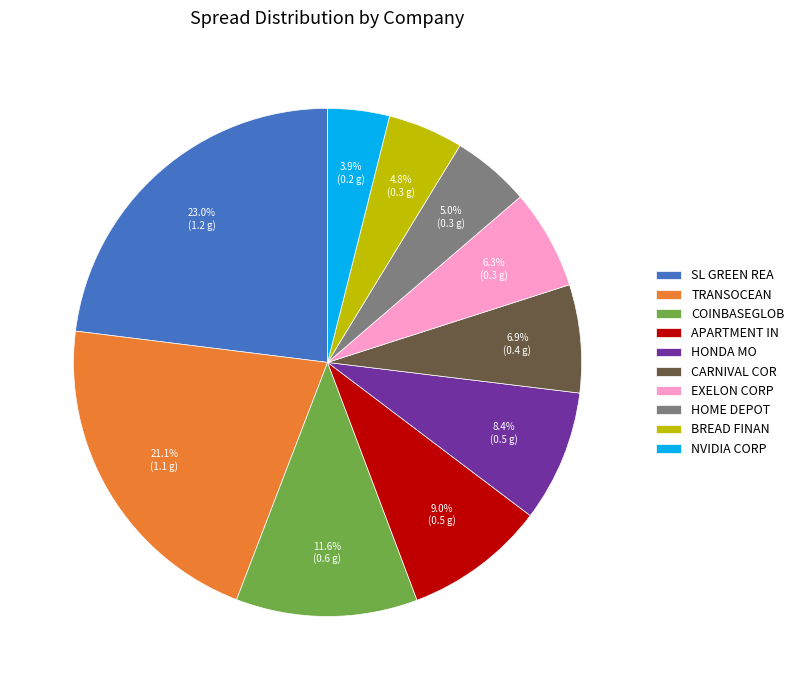

What is the smallest slice in the pie chart?

NVIDIA CORP